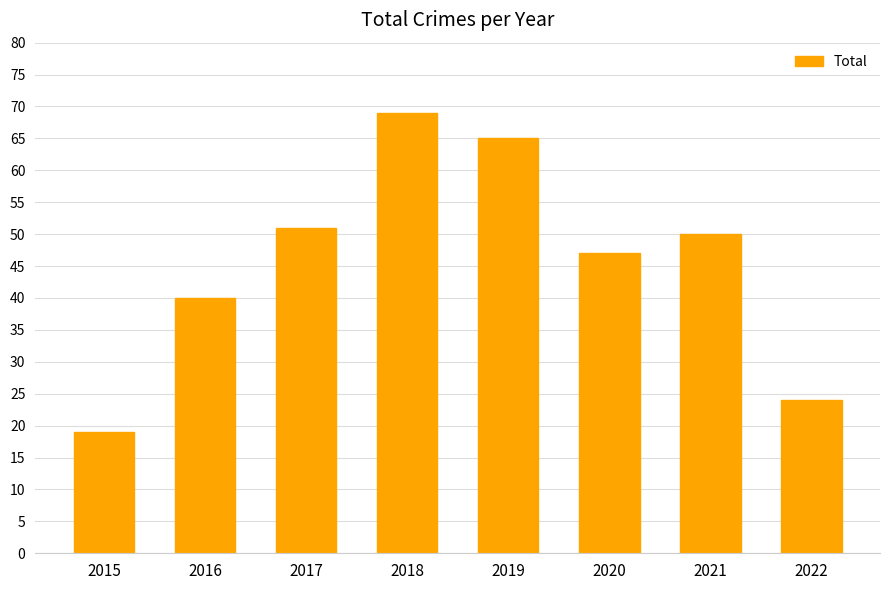

What is the sum of all values?

365